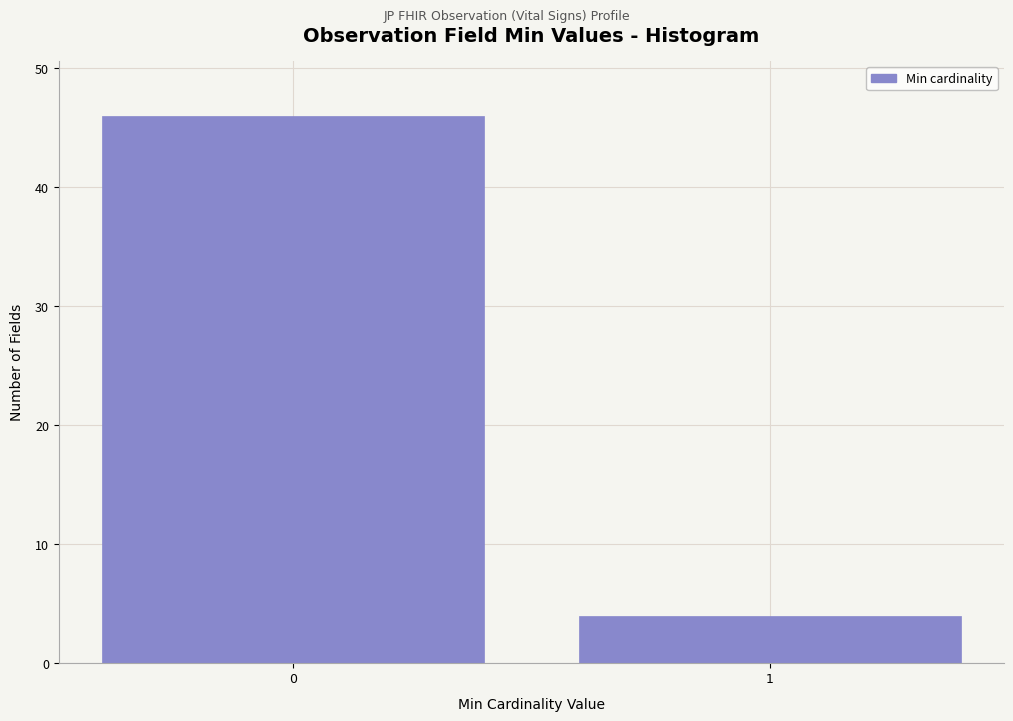

Reading right to left, transcribe all the data shown in this chart.

4	46